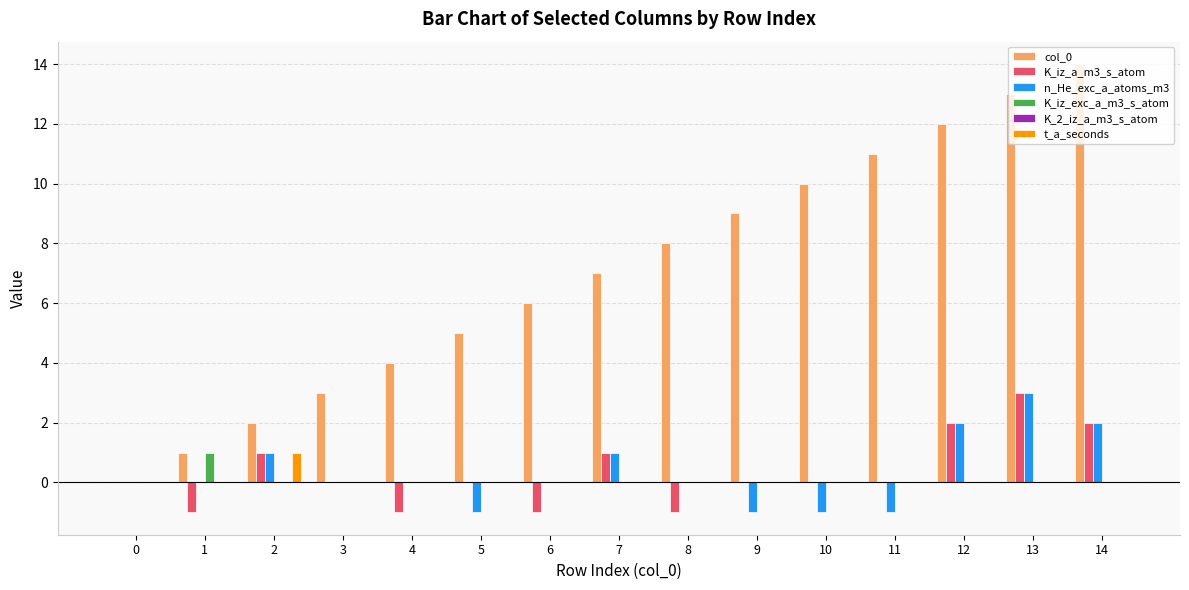

How many positive values does the col_0 series have?

14